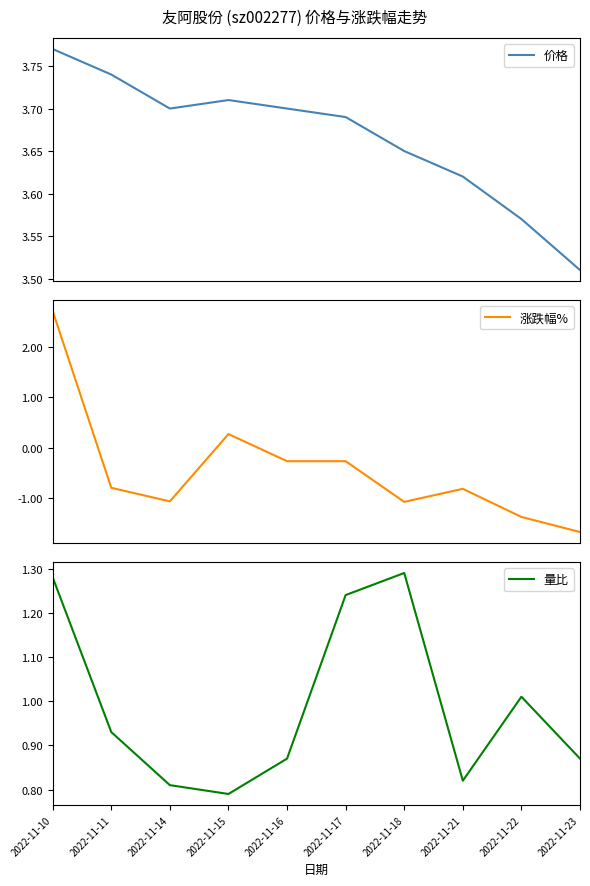

At which label is 涨跌幅% closest to 0?

2022-11-15